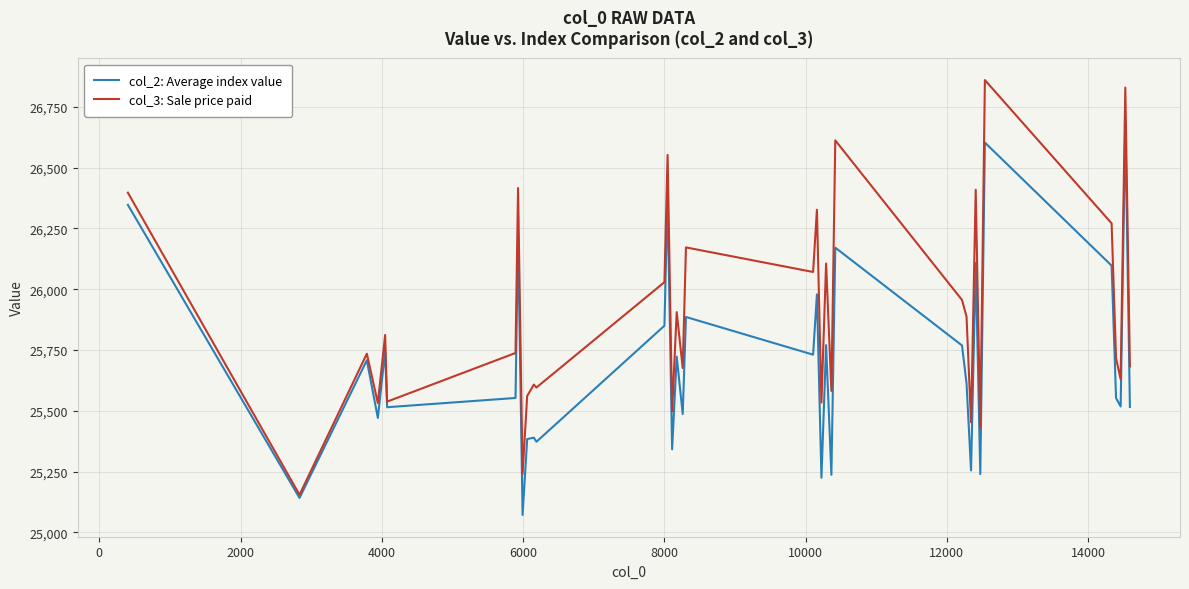

List the series in order of their peak value, lowest first.

col_2: Average index value, col_3: Sale price paid